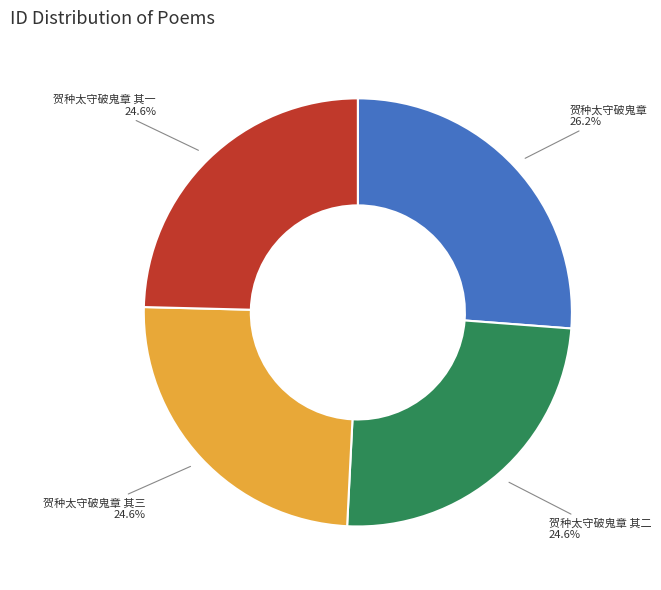

Which has a higher value, 贺种太守破鬼章 or 贺种太守破鬼章 其三?

贺种太守破鬼章